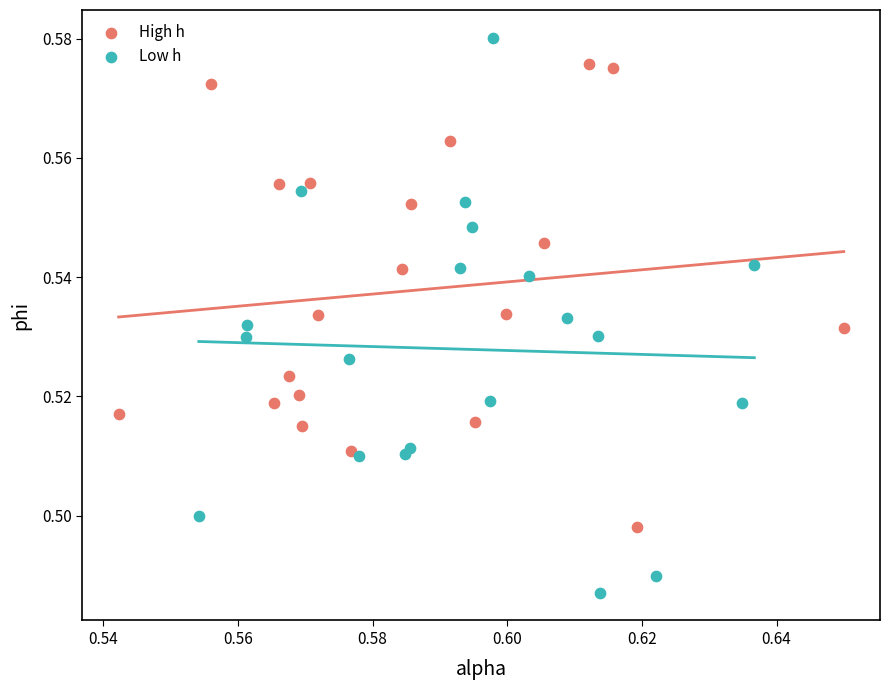

Which series contains the lowest Y value?

Low h